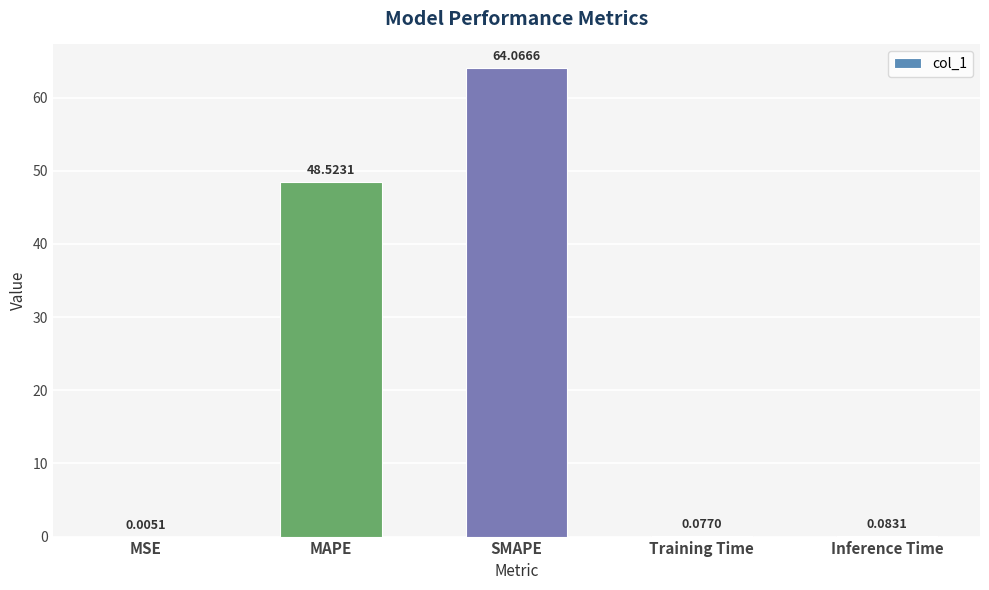

What is the sum of all values?

112.8